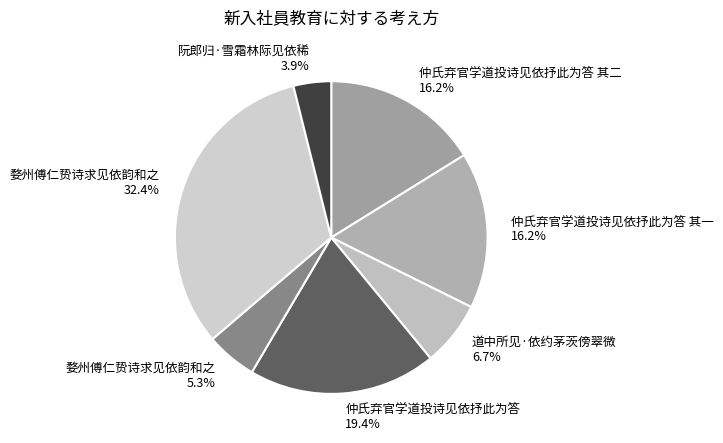

How many slices are in this pie chart?

7